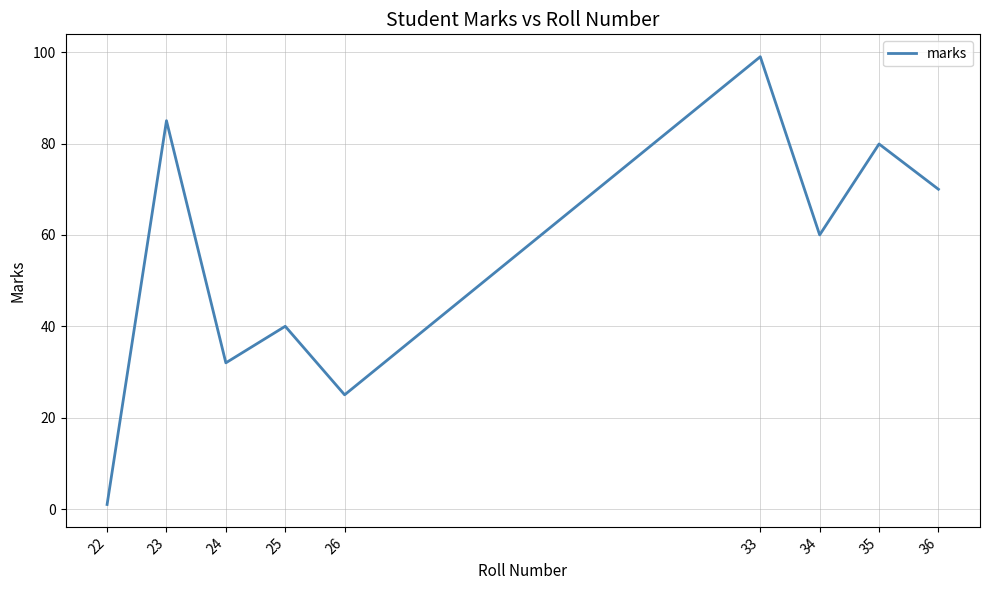

What is the change in value from 35 to 36?

-9.9